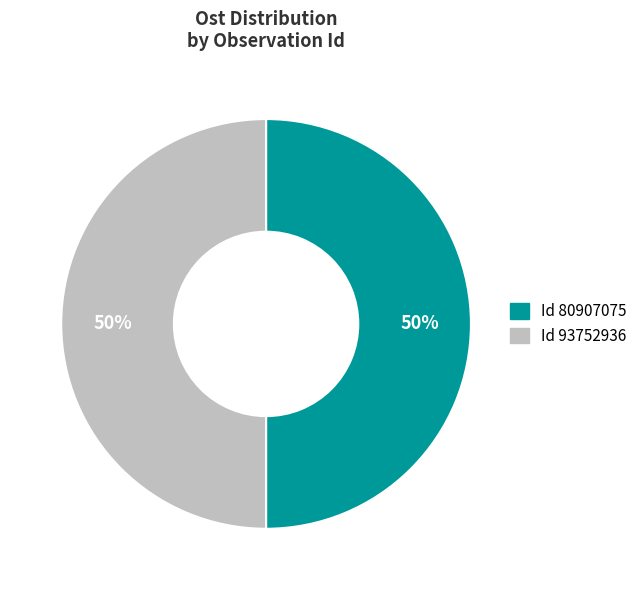

To the nearest percent, what is the average slice percentage?

50%